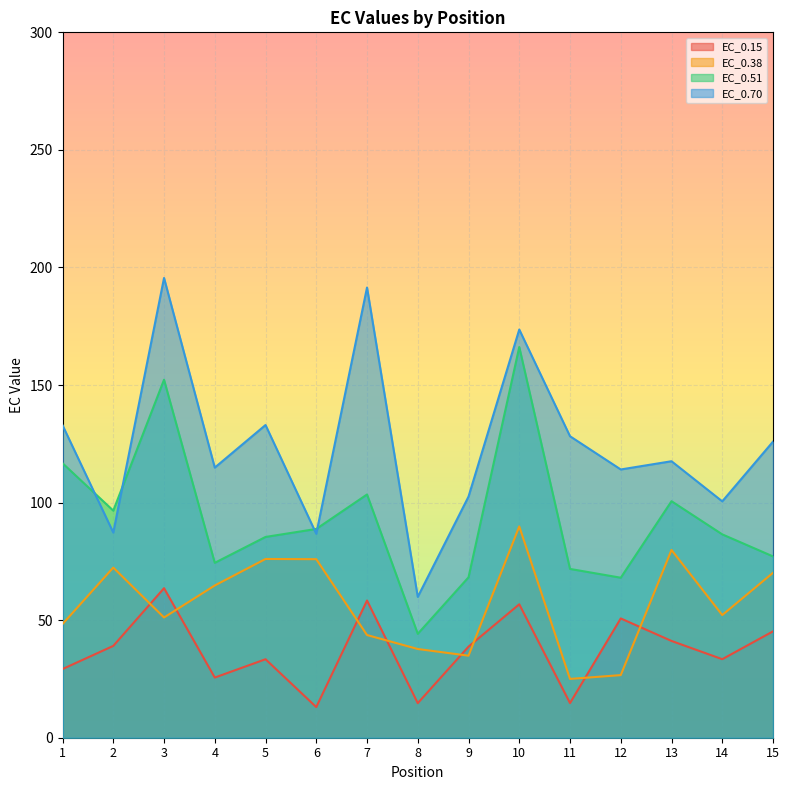

How many intersections are there between EC_0.38 and EC_0.15?

8